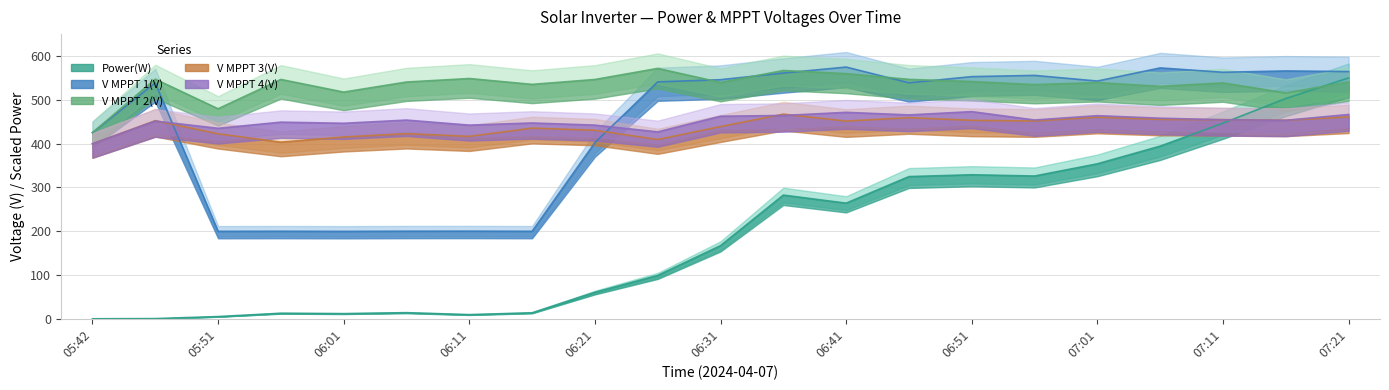

In V MPPT 1(V), how many points are lower than both neighbors (excluding endpoints)?

6